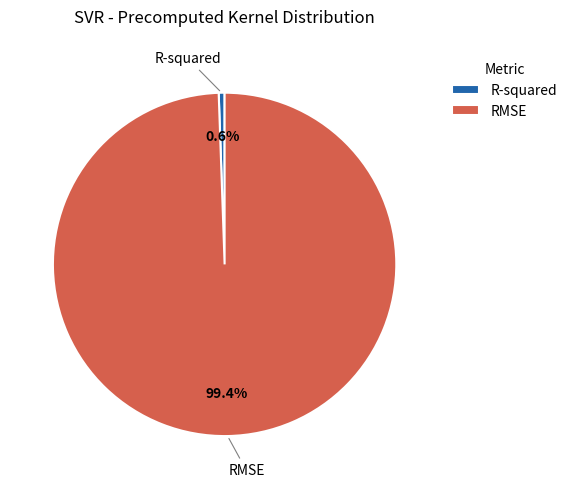

Is there any slice that represents more than half of the pie?

Yes